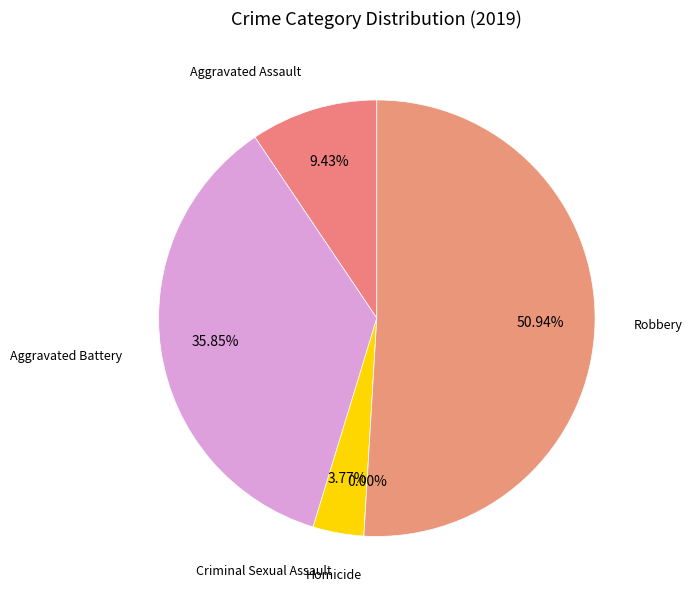

How many slices are in this pie chart?

5